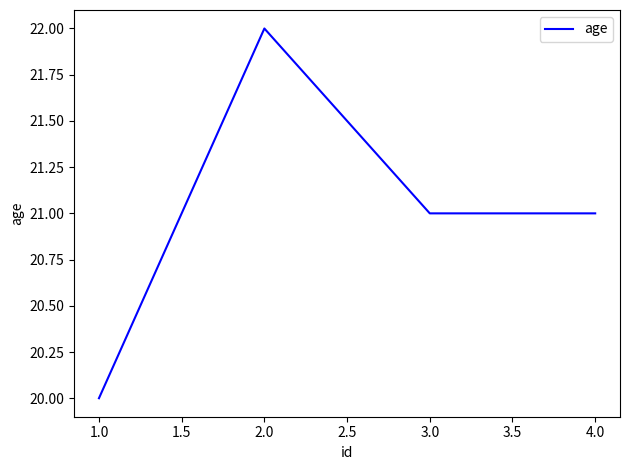

What is the difference between the values at 2.0 and 1.0?

2